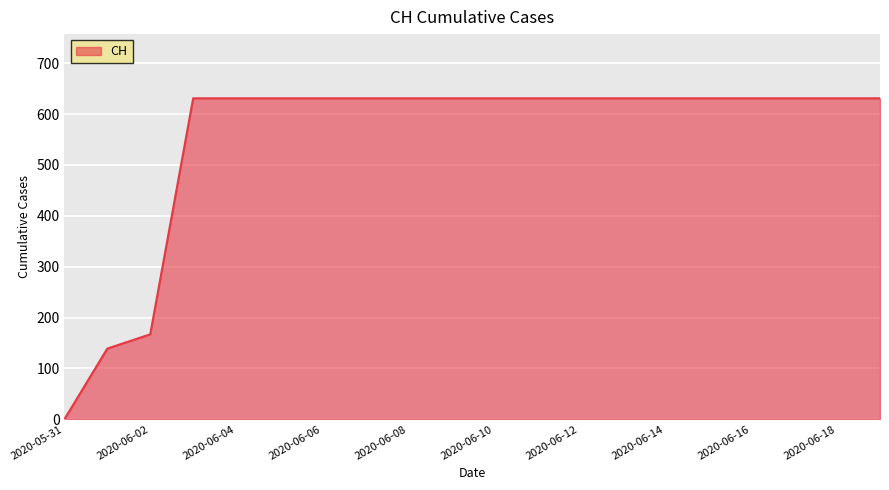

What is the maximum value shown in the chart?

631